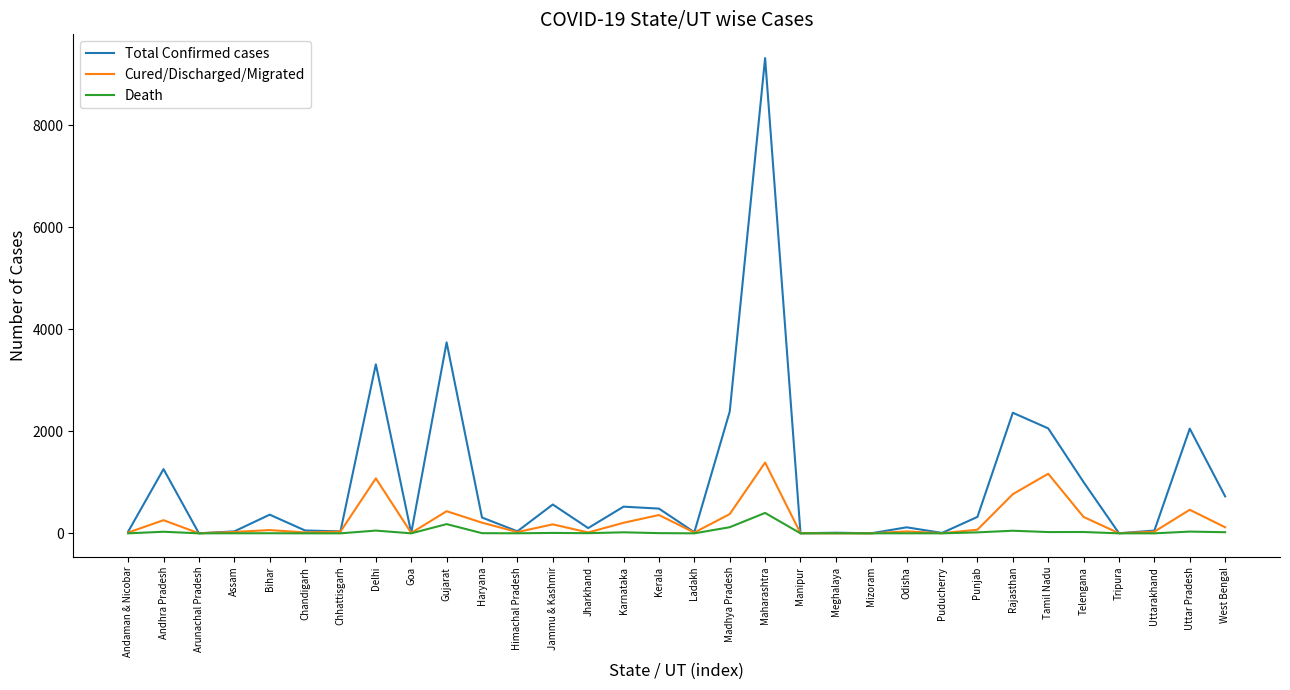

List the series in order of their peak value, lowest first.

Death, Cured/Discharged/Migrated, Total Confirmed cases